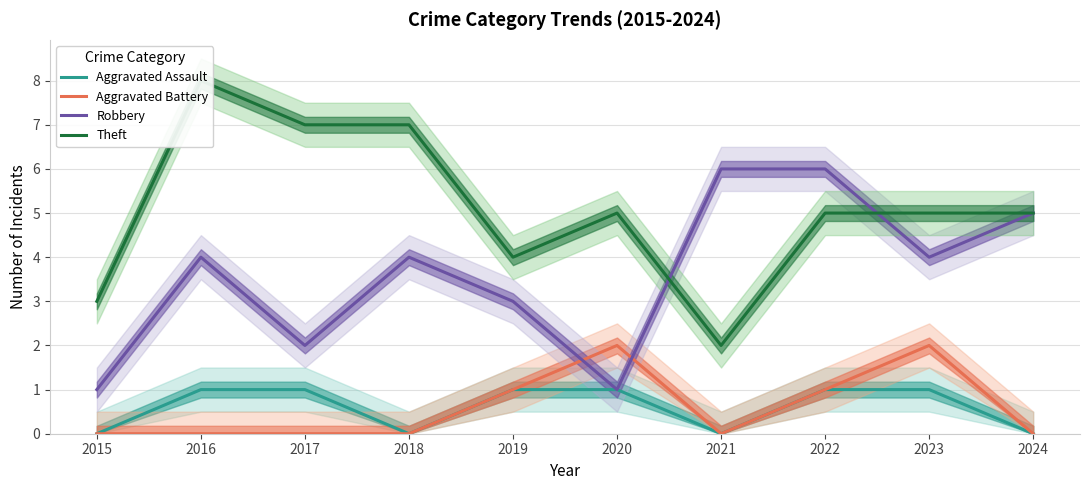

Count the Aggravated Battery values in the range 0 to 1.

8